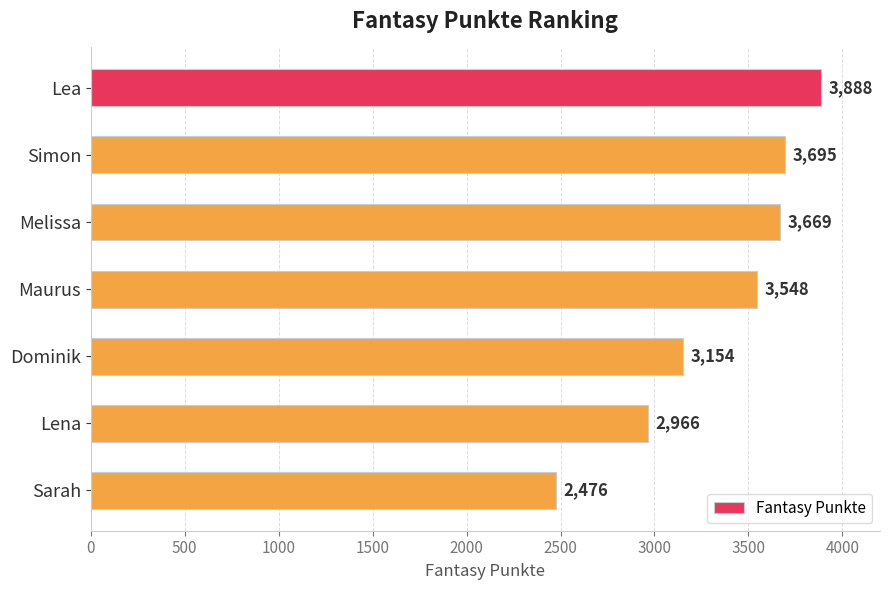

Does the chart contain stacked bars?

No